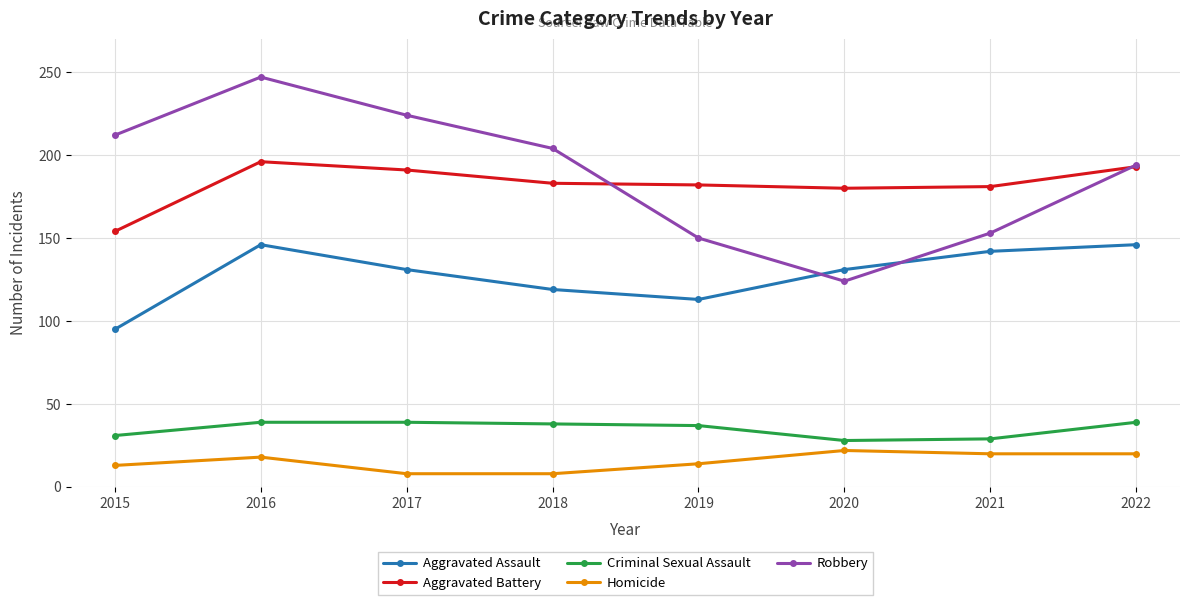

True or false: Aggravated Assault has more than 0 points higher than both neighbors.

True